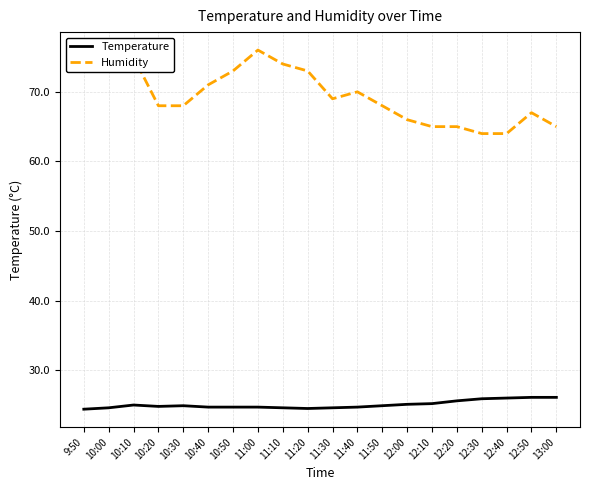

Is the value of Temperature at 10:40 greater than the value of Humidity at 10:50?

No